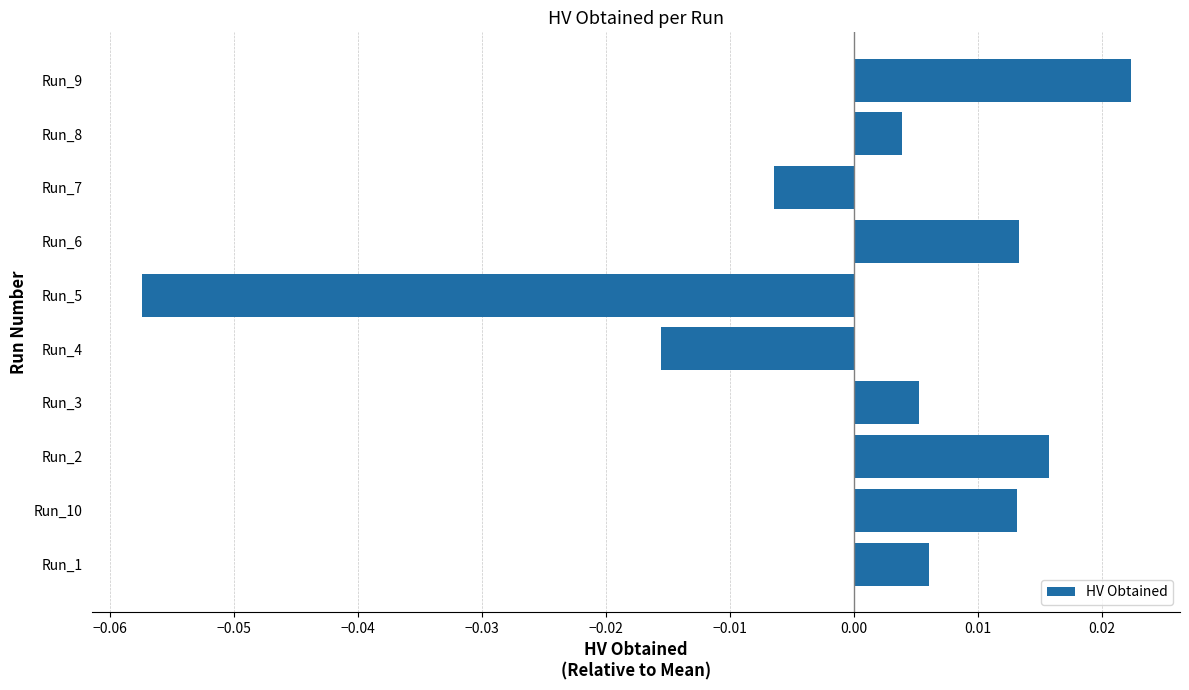

At which category does the chart reach its peak across all series?

Run_9